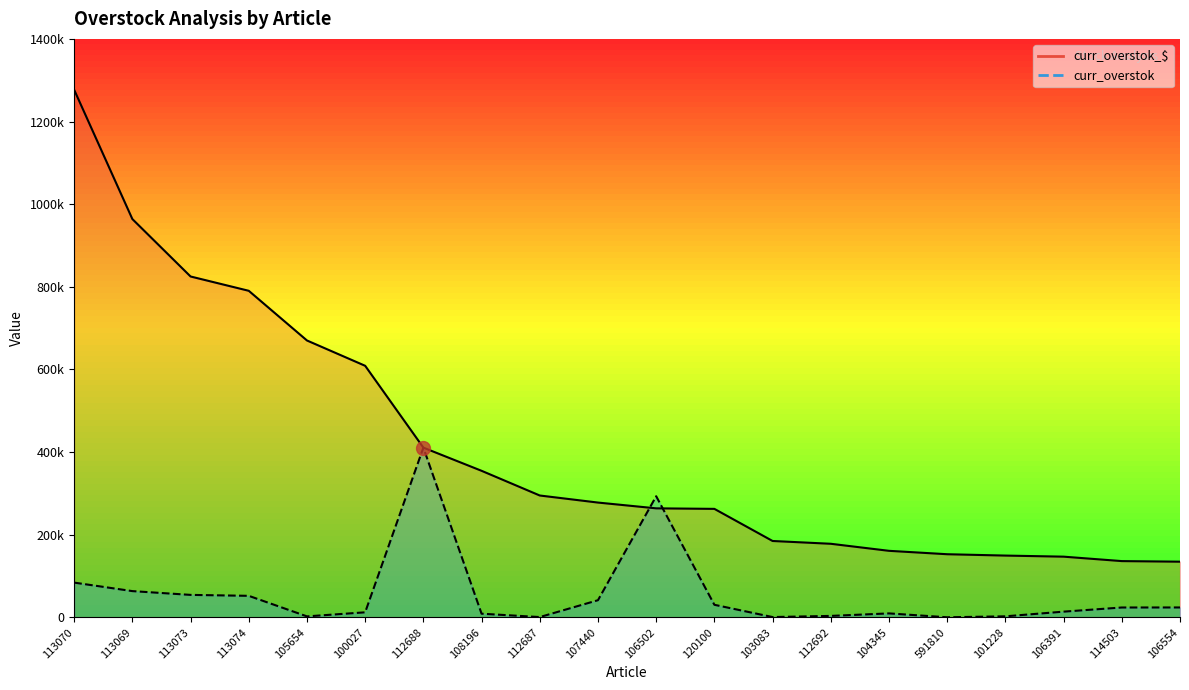

Reading left to right, extract all data points from this chart.

curr_overstok_$: 113070=1276800.0	113069=963929.2	113073=824923.9	113074=790287.9	105654=670030.1	100027=608761.8	112688=410684.4	108196=354609.3	112687=294828.7	107440=277738.0	106502=263742.5	120100=262468.5	103083=184746.9	112692=177976.0	104345=160929.0	591810=152684.0	101228=149420.4	106391=146796.6	114503=136064.0	106554=134644.6
curr_overstok: 113070=84000.0	113069=63416.4	113073=54271.3	113074=51992.6	105654=2253.6	100027=12078.6	112688=410684.4	108196=8733.1	112687=592.0	107440=41391.7	106502=293047.2	120100=30308.1	103083=626.8	112692=3391.3	104345=9466.4	591810=82.0	101228=2399.6	106391=13719.3	114503=23745.9	106554=23830.9